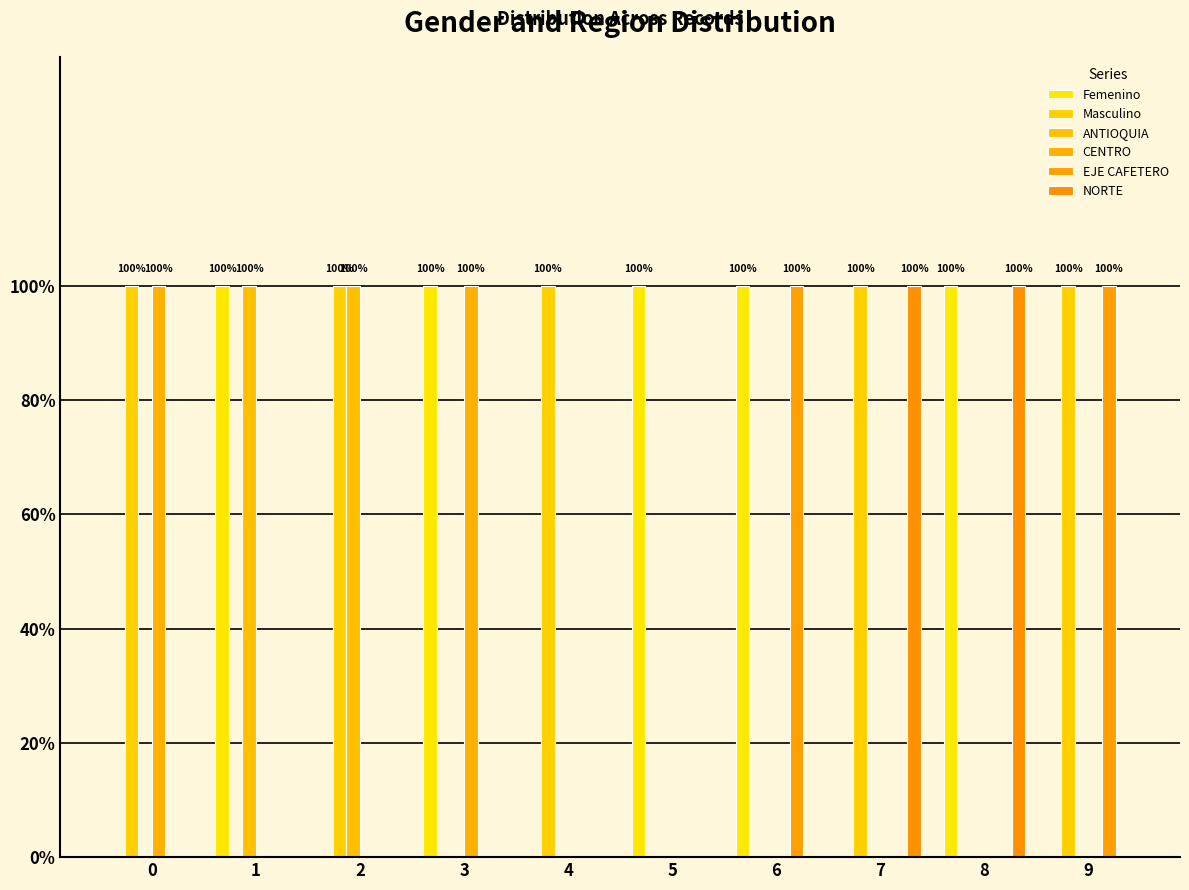

Are the bars grouped side by side (vs. stacked)?

Yes